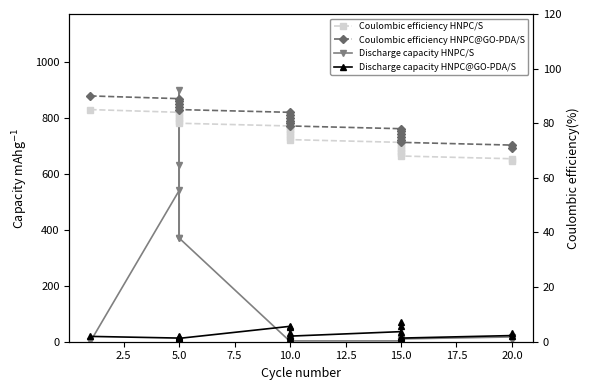

Does the chart display data point markers on the line(s)?

Yes